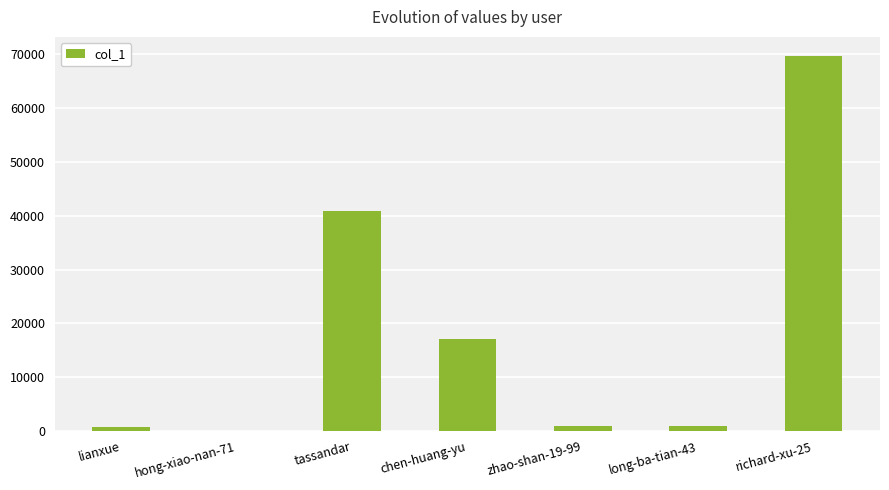

Are the bars horizontal?

No